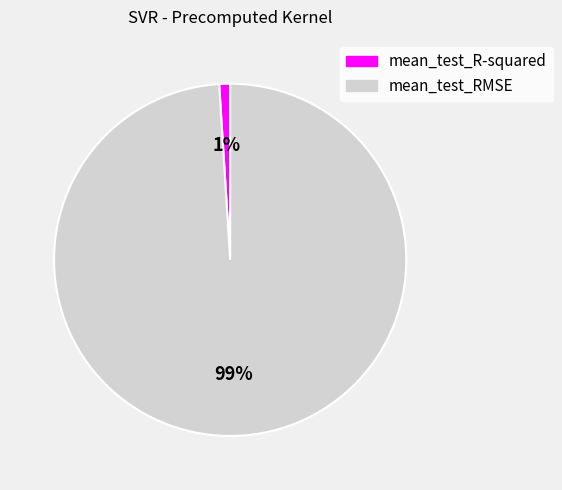

How many slices are in this pie chart?

2